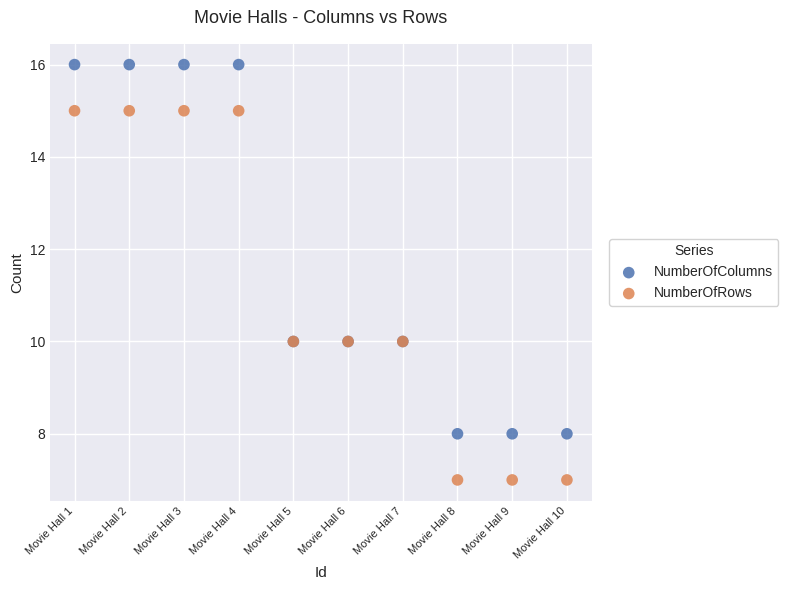

What are all the series names shown in the legend?

NumberOfColumns, NumberOfRows